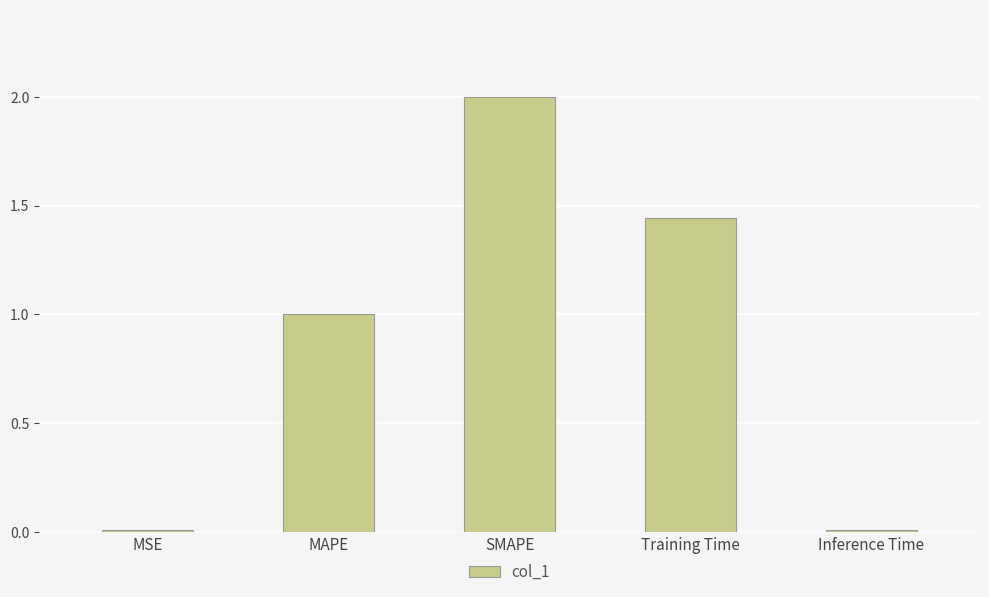

At which label does the data first exceed 1?

MAPE